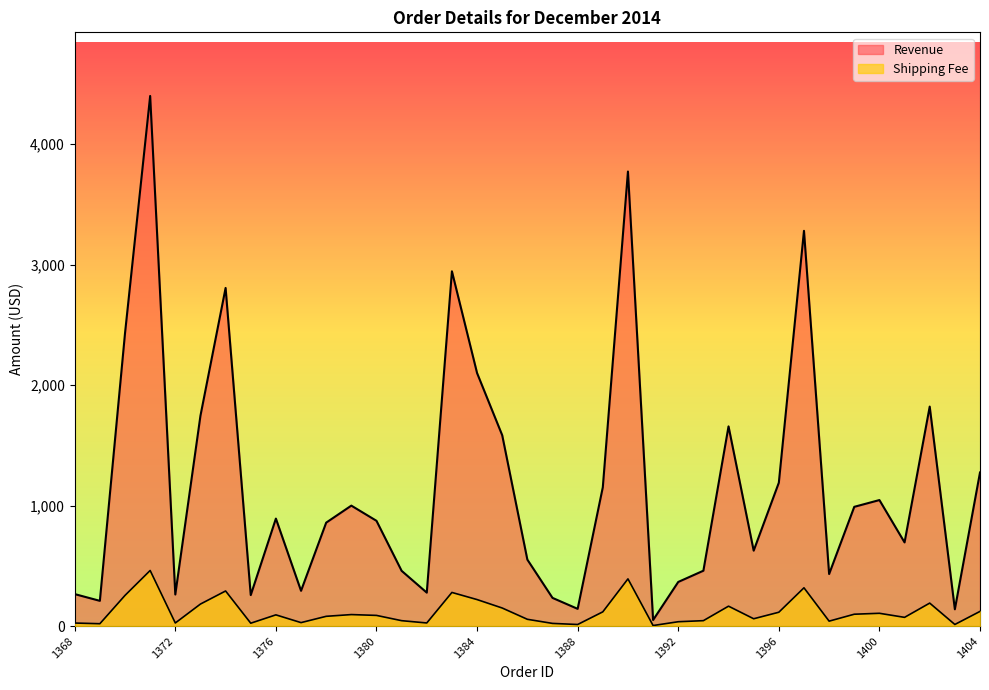

In Revenue, how many points are lower than both neighbors (excluding endpoints)?

11